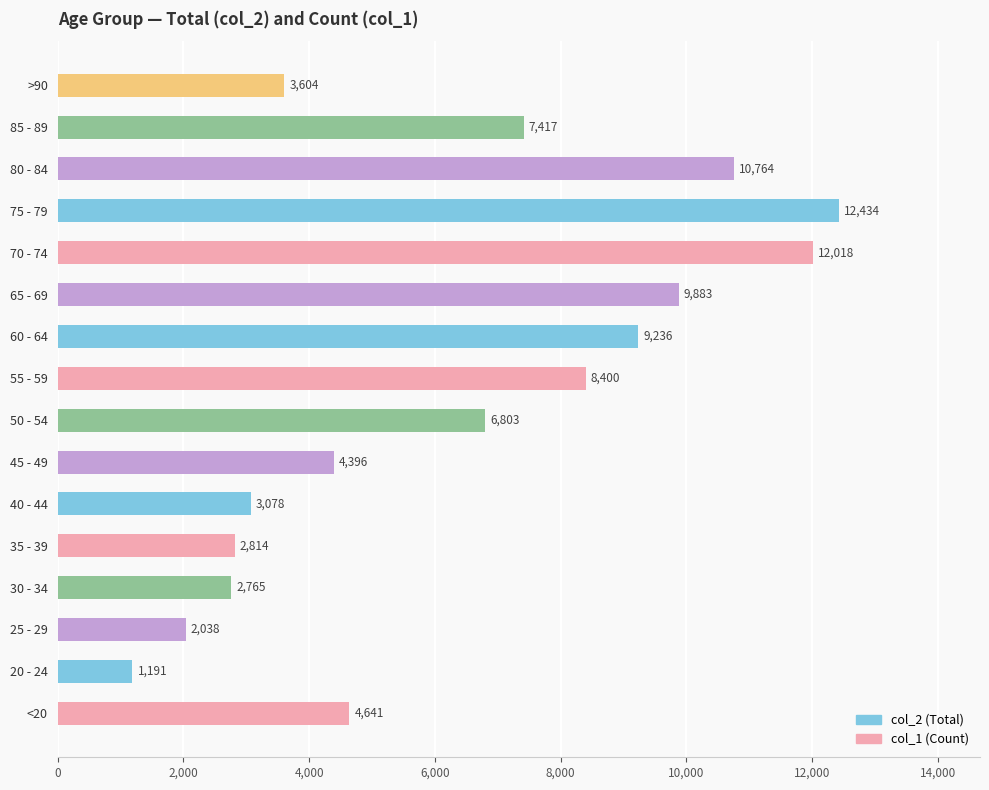

What is the average value?

6343